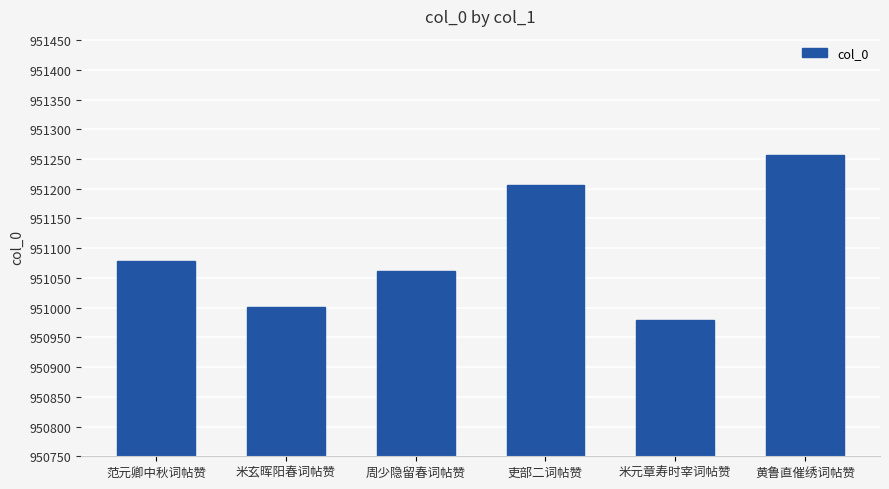

List the labels in order of value, smallest first.

米元章寿时宰词帖赞, 米玄晖阳春词帖赞, 周少隐留春词帖赞, 范元卿中秋词帖赞, 吏部二词帖赞, 黄鲁直催绣词帖赞